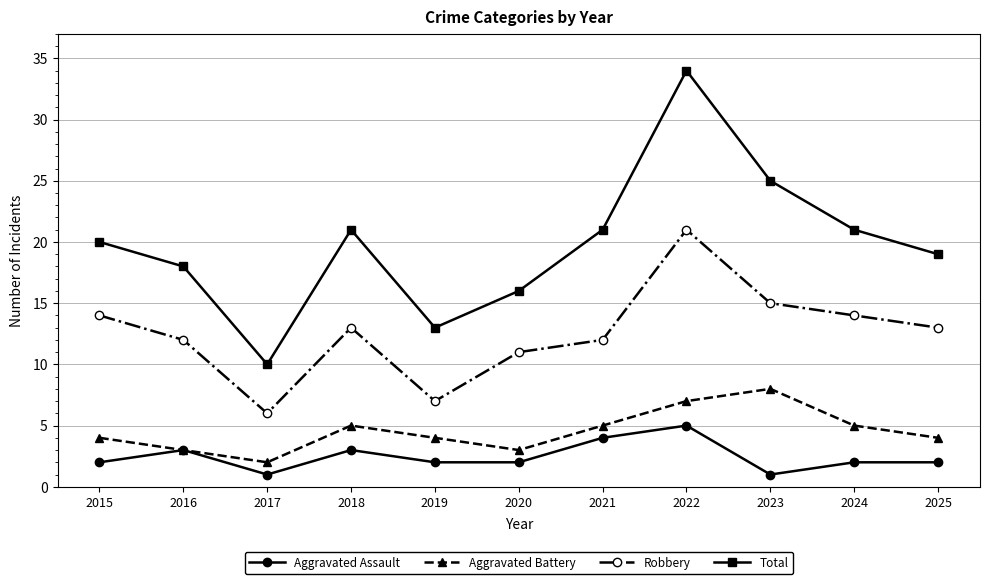

How many lines are shown in the chart?

4